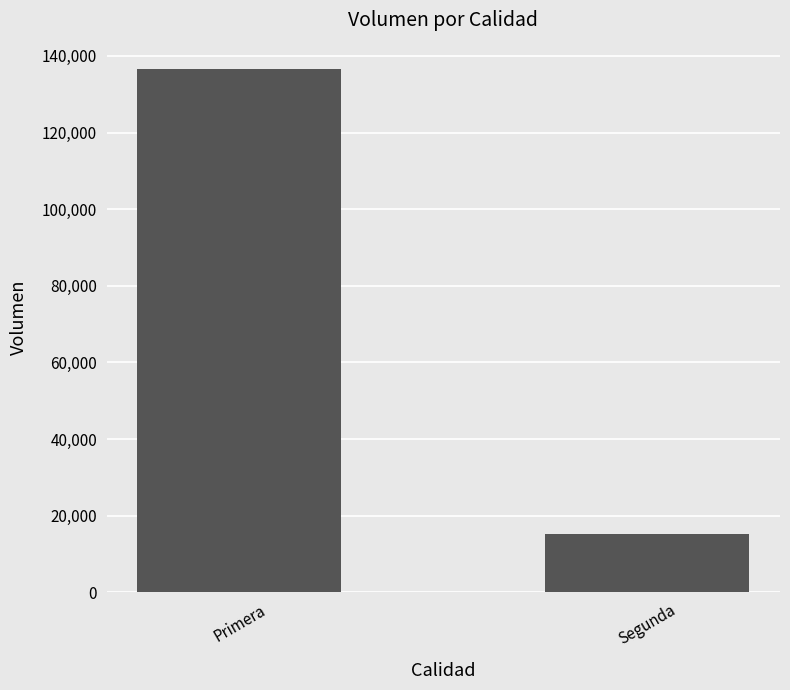

What value does the data have at Segunda?

15100